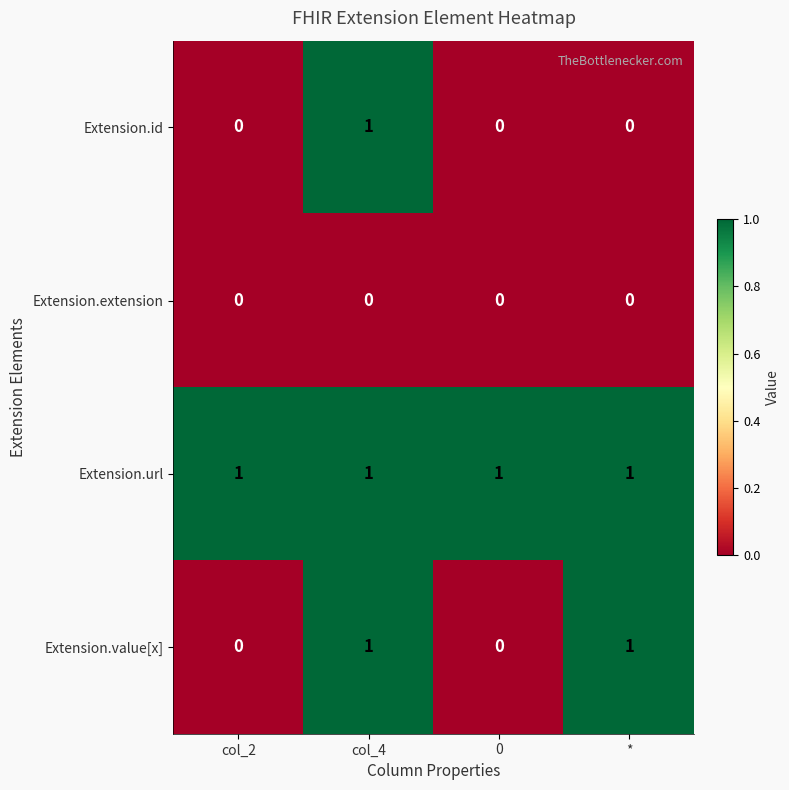

Which series has the largest total across all categories?

Extension.url